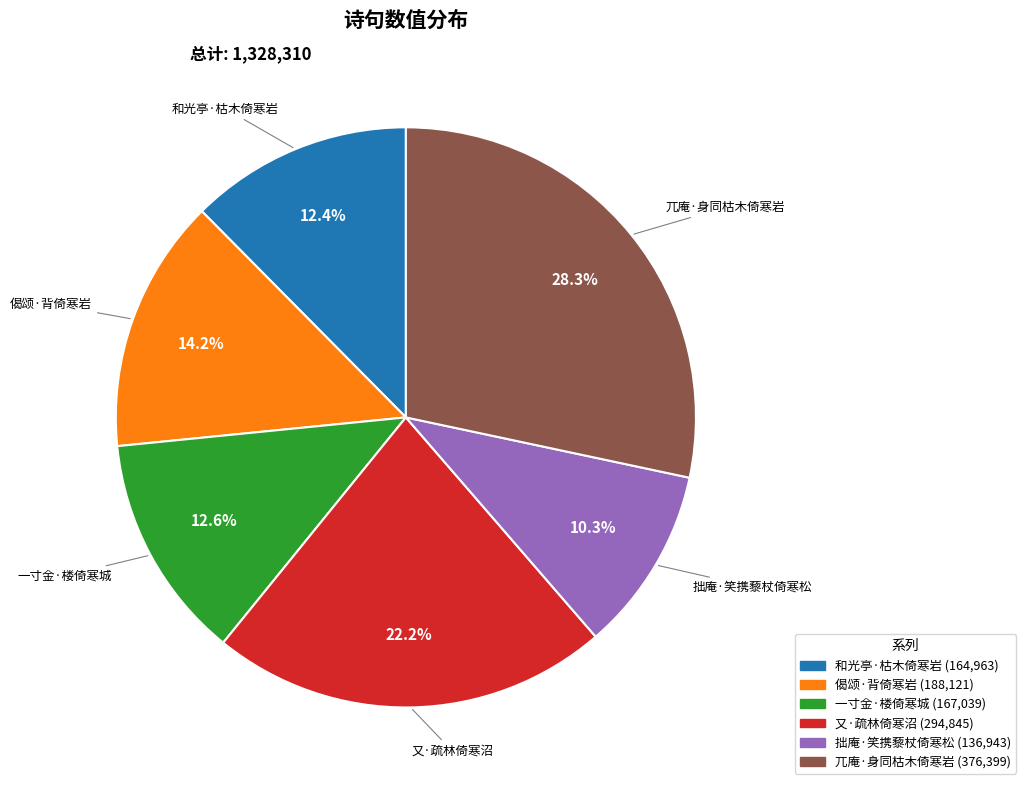

To the nearest percent, what is the difference between the largest and smallest slice percentages?

18%